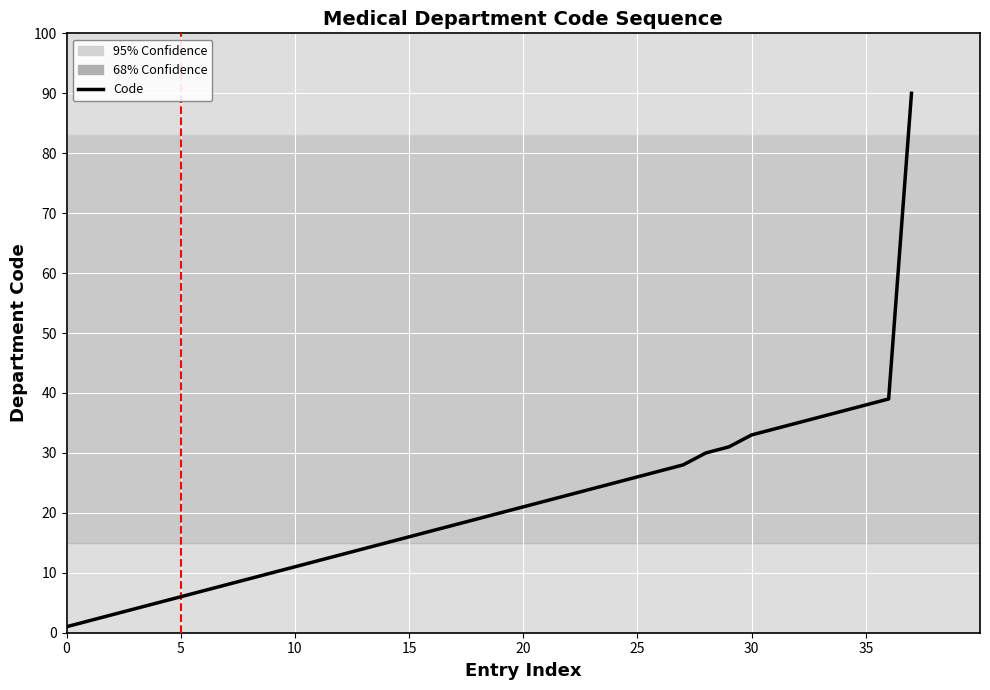

What is the label of the 32nd point from the left?

31